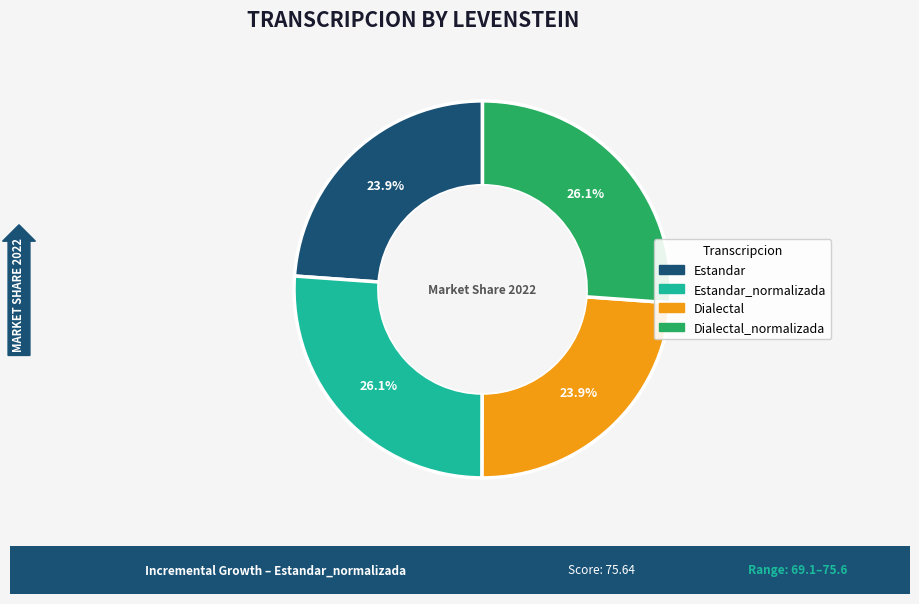

Is there any slice that represents more than half of the pie?

No